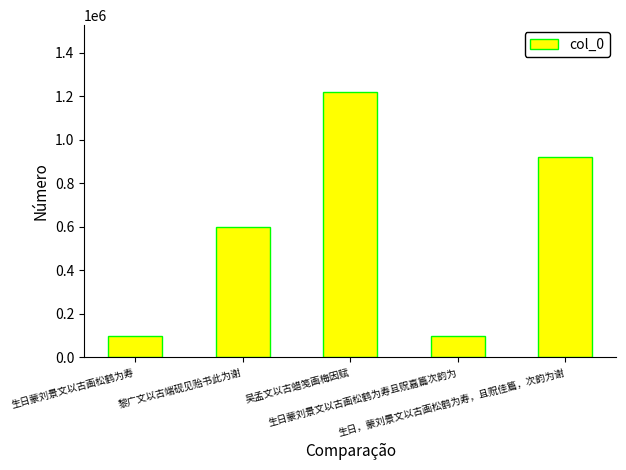

What is the difference between the second highest and second lowest values?

822033